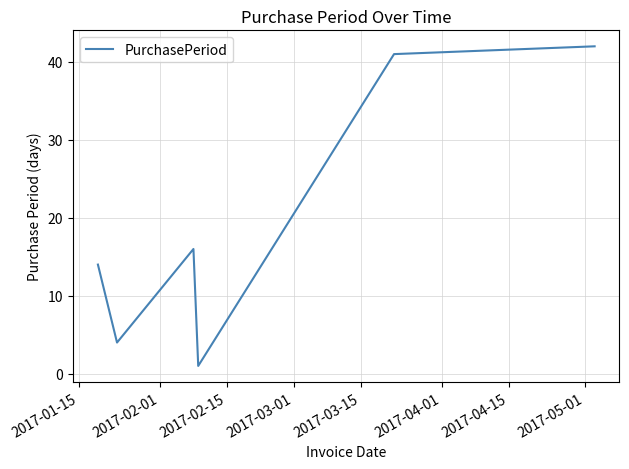

How many lines are shown in the chart?

1